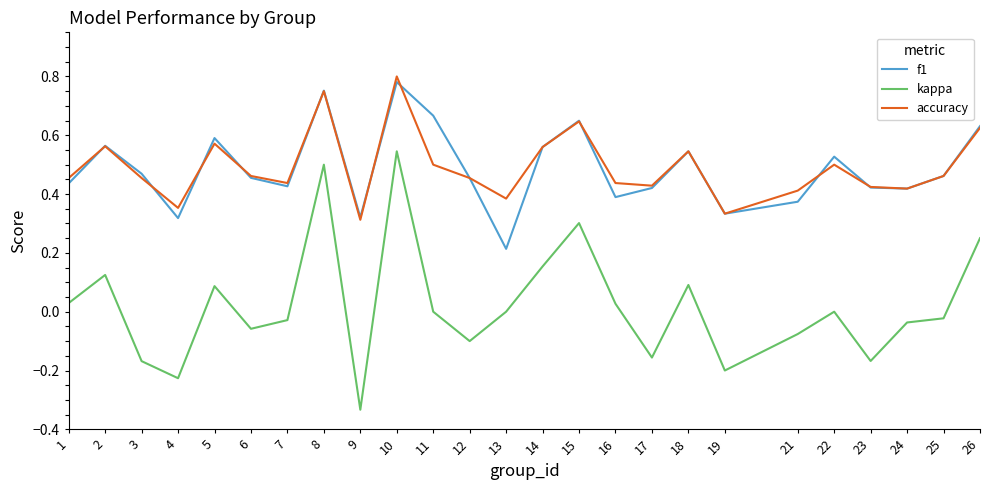

True or false: kappa and f1 cross at least once.

False